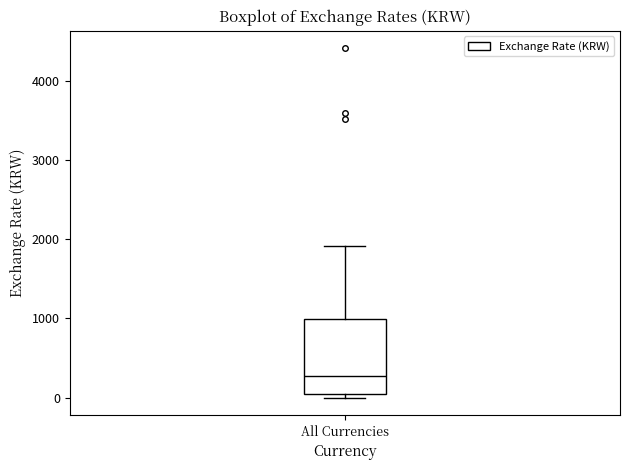

Read this box plot against the y-axis: the position of the median line, the range covered by the box, and the ends of both whiskers. The values are not printed on the chart, so give them approximately, as read against the axis.

median 300, box 0 to 1000, whiskers 0 (just below the box's lower edge) to 1900